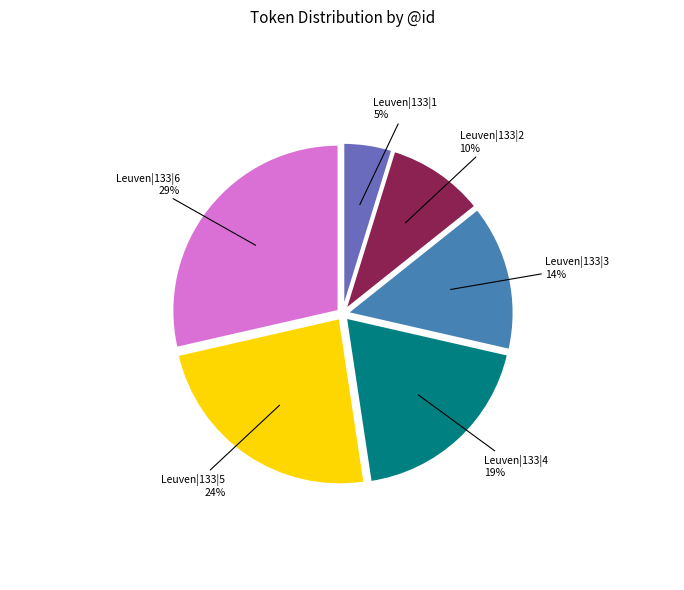

To the nearest percent, what is the difference between the Leuven|133|4 and Leuven|133|1 slice percentages?

14%